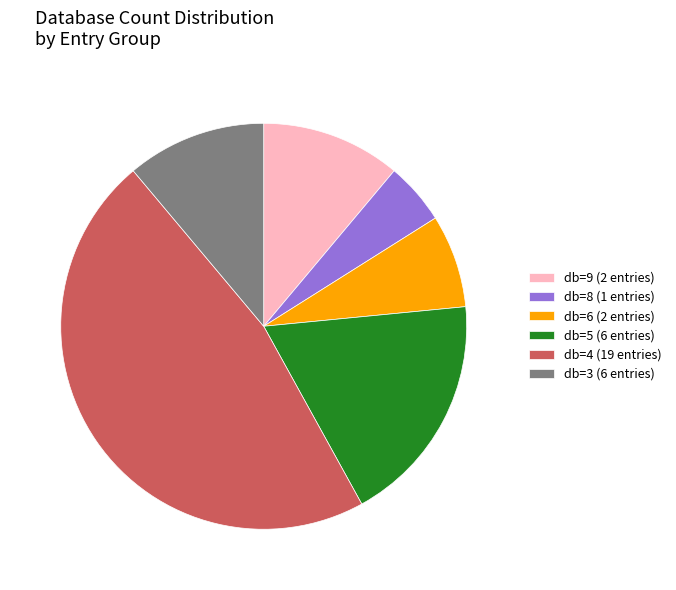

What is the largest slice in the pie chart?

db=4 (19 entries)